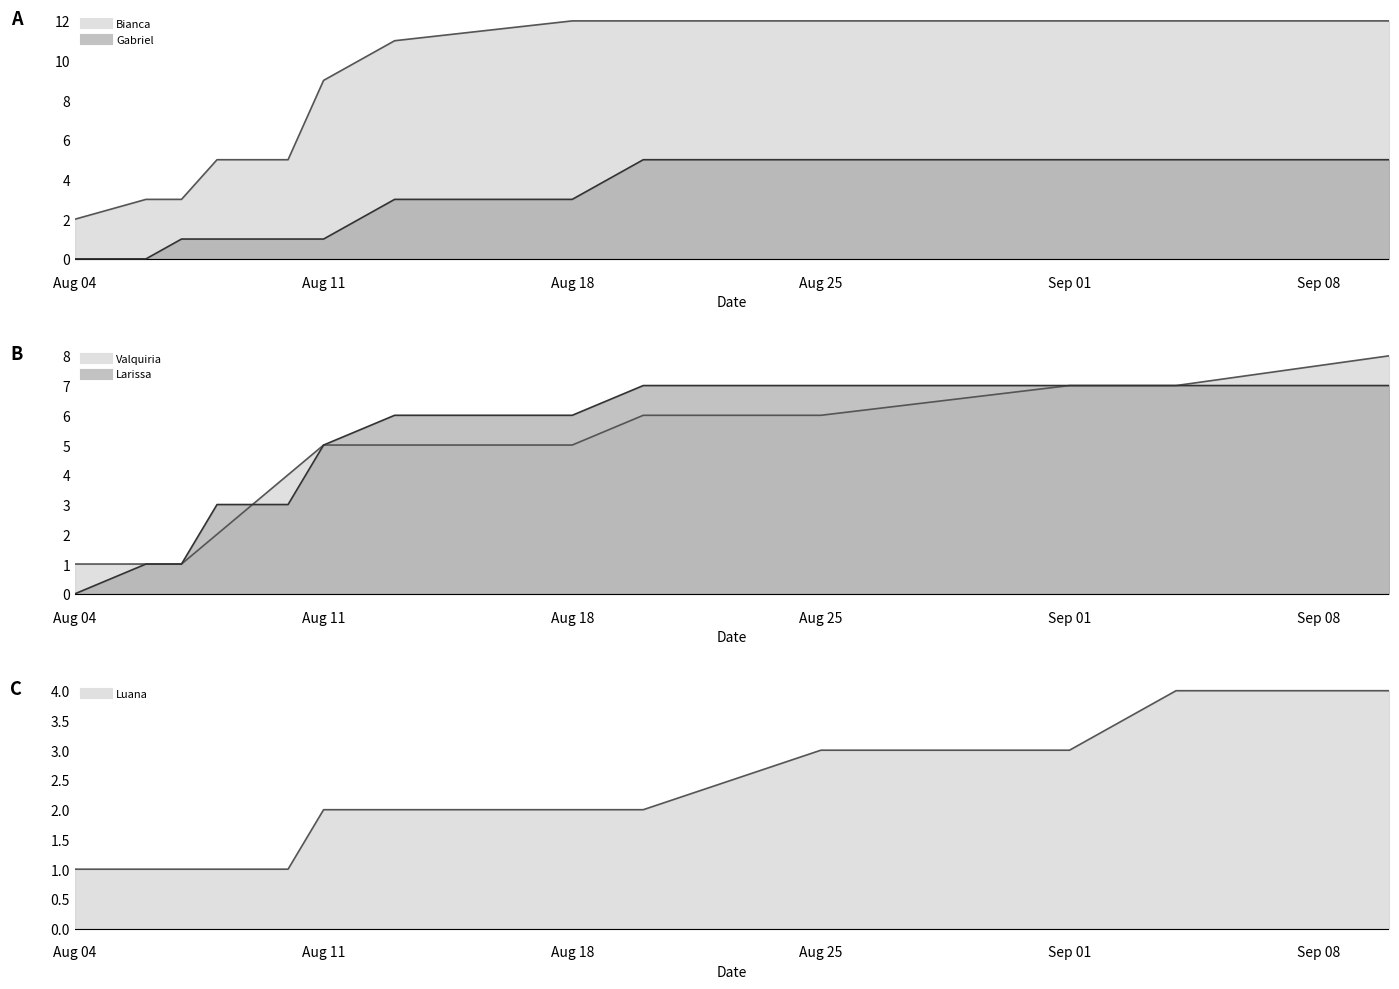

How many lines are shown in the chart?

5